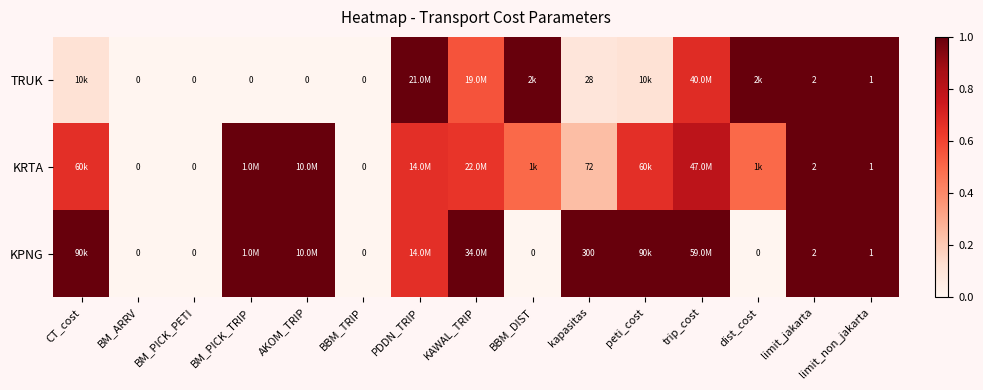

True or false: KPNG has a value of 0.7 at PDDN_TRIP.

True